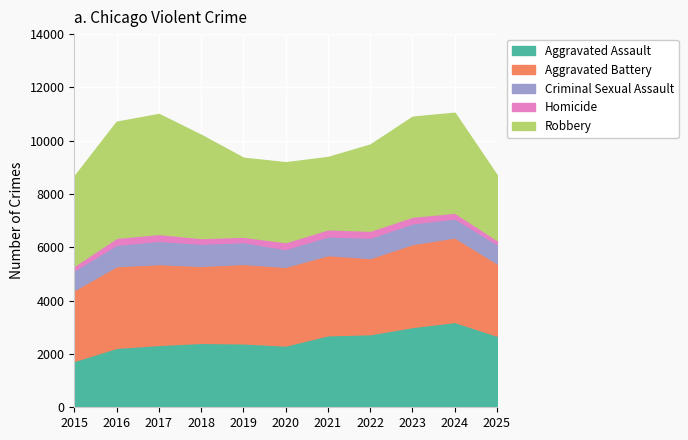

Rank the series at 2016 from lowest to highest value.

Homicide, Criminal Sexual Assault, Aggravated Assault, Aggravated Battery, Robbery